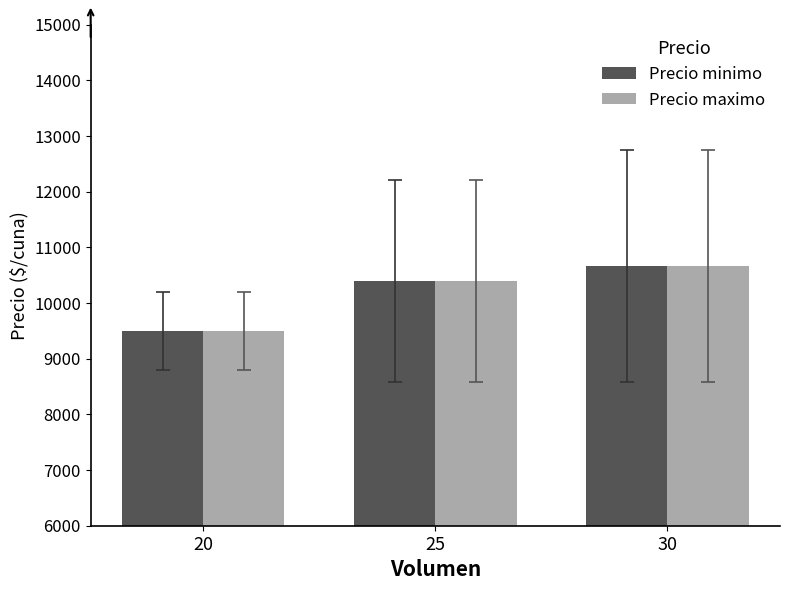

At which label is Precio maximo closest to 10083?

25